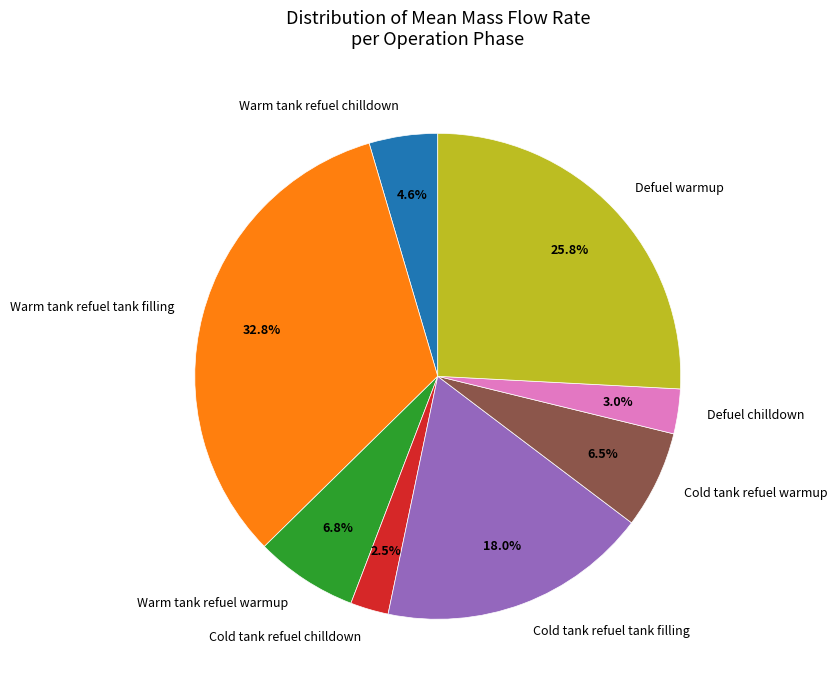

What percentage do Warm tank refuel warmup and Cold tank refuel tank filling together represent?

24.8%